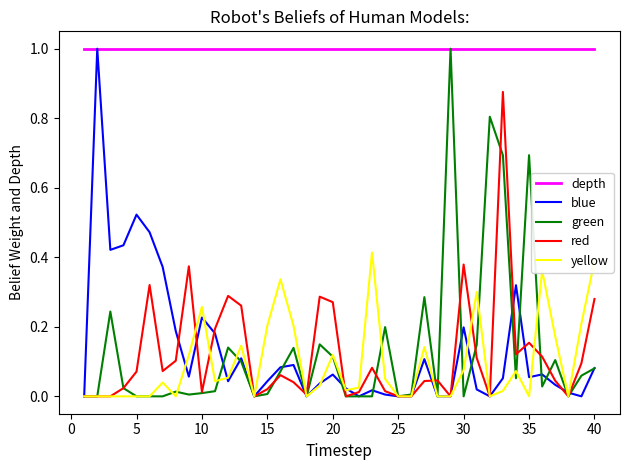

Which series has the largest total across all categories?

depth